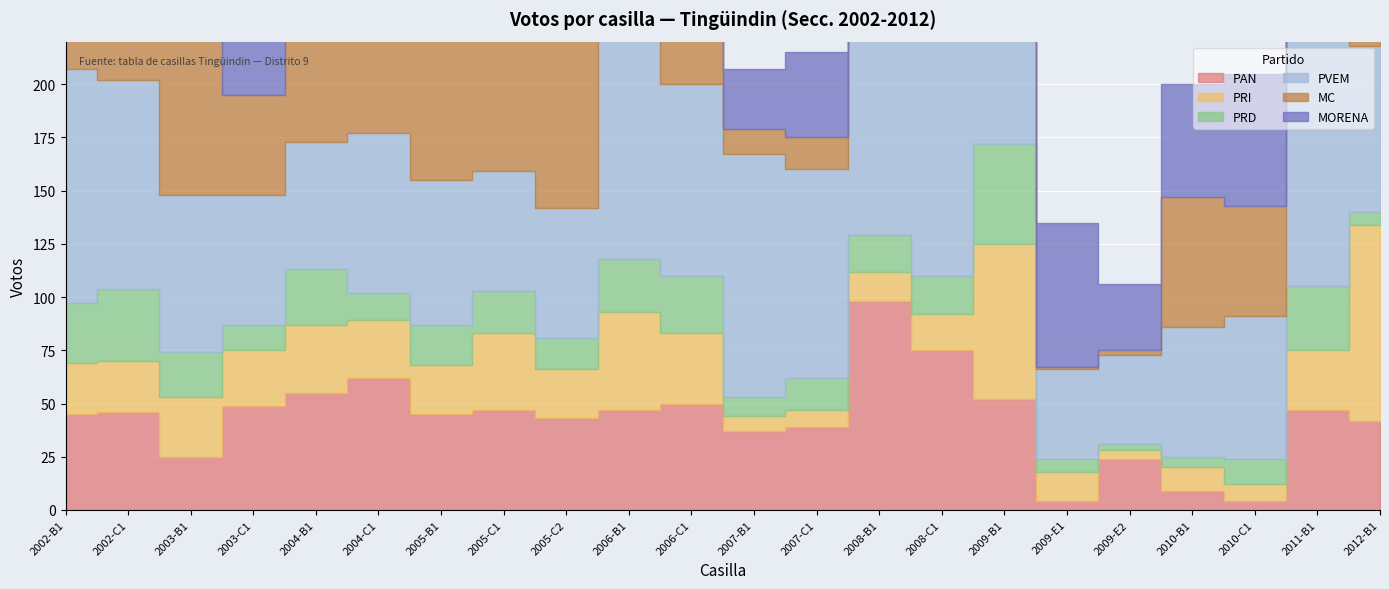

The value of PAN at 2005-C1 is 47. True or false?

True